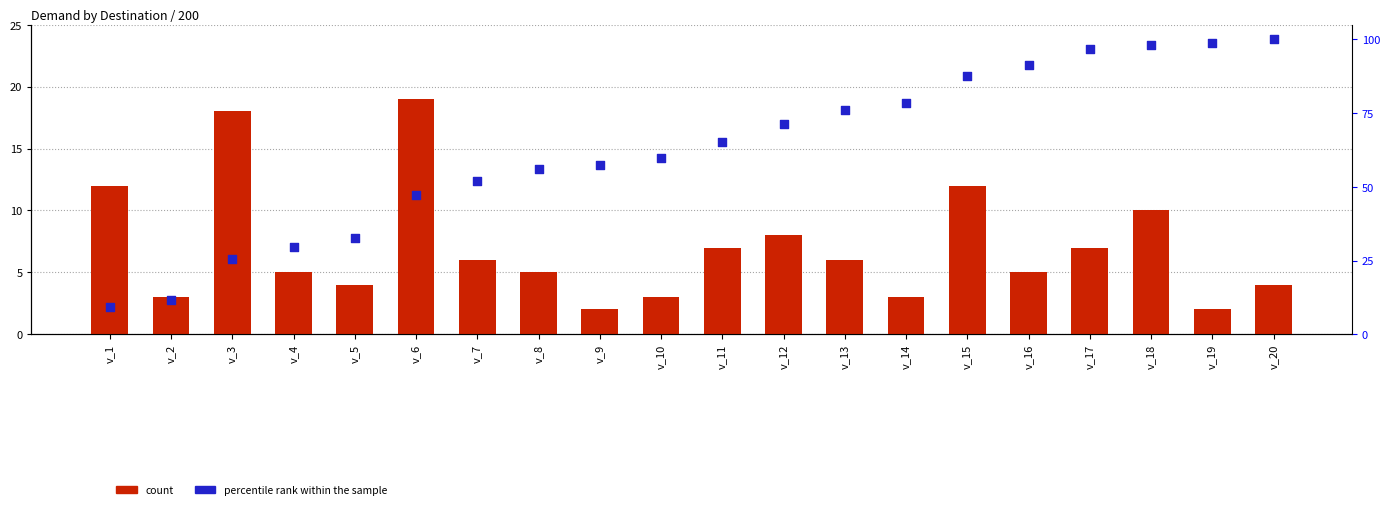

Is the value of count at v_10 greater than the value of percentile rank within the sample at v_3?

No